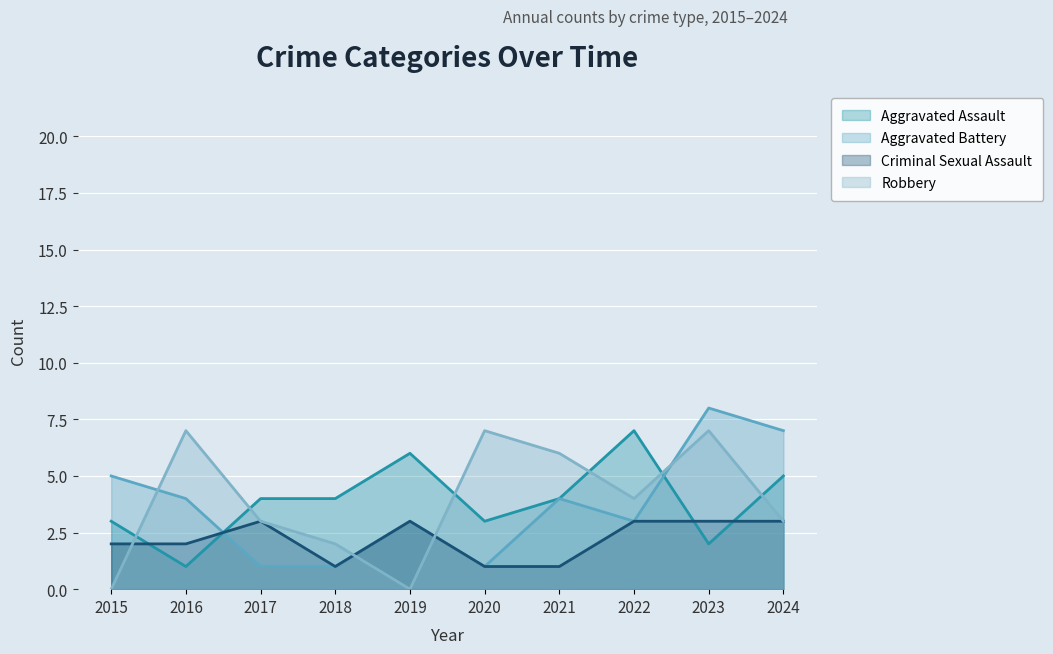

Which has a higher value, 2020 or 2021?

2021